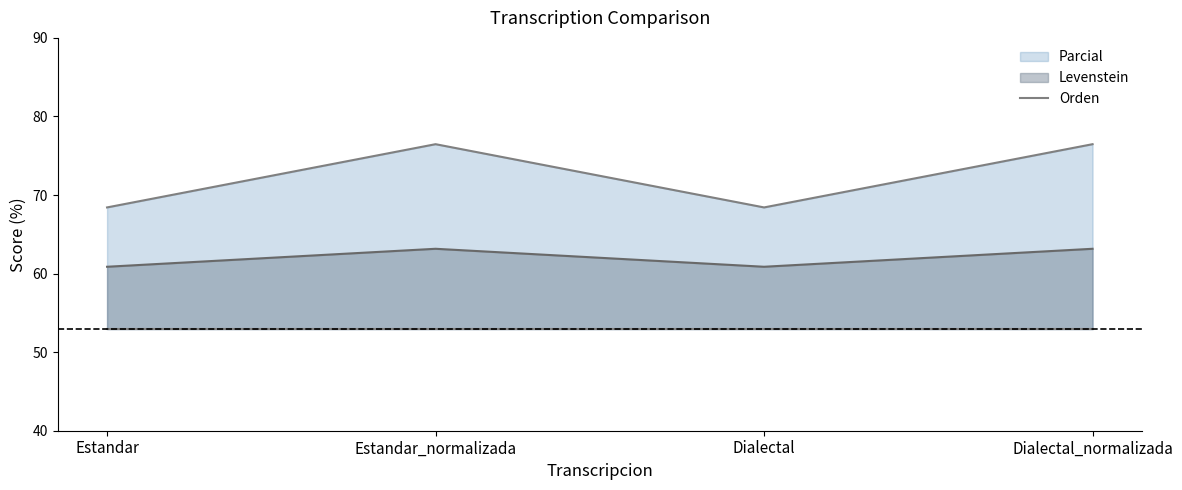

How many lines are shown in the chart?

2